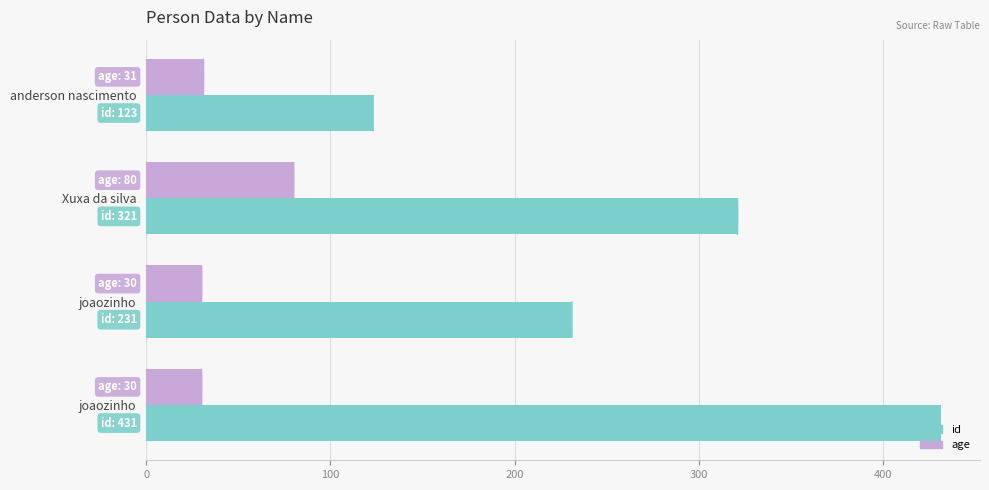

Which series has the widest spread of values?

id